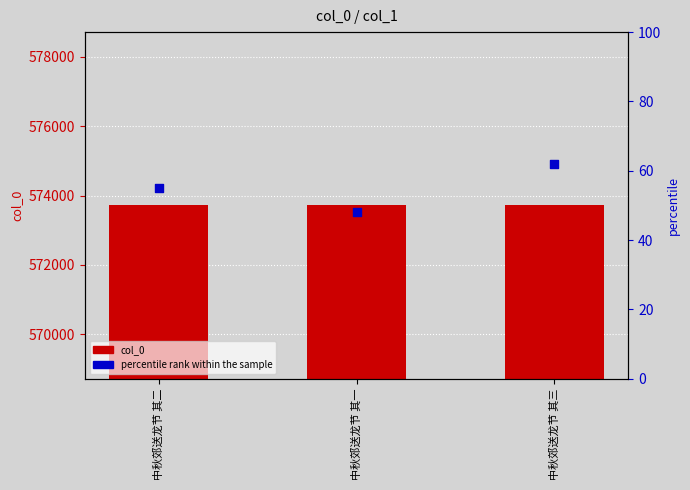

Which series contains the lowest Y value?

percentile rank within the sample